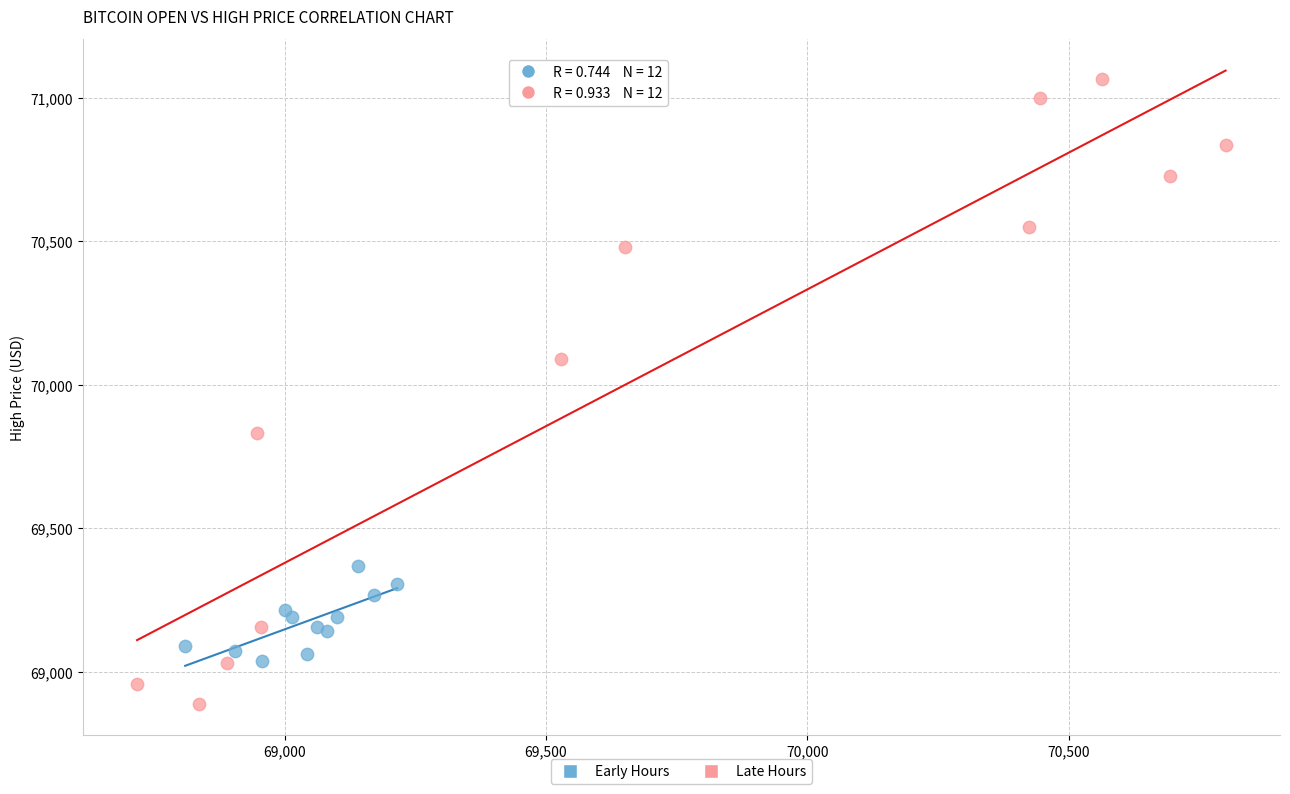

Which series has the largest Y range (max minus min)?

Late Hours